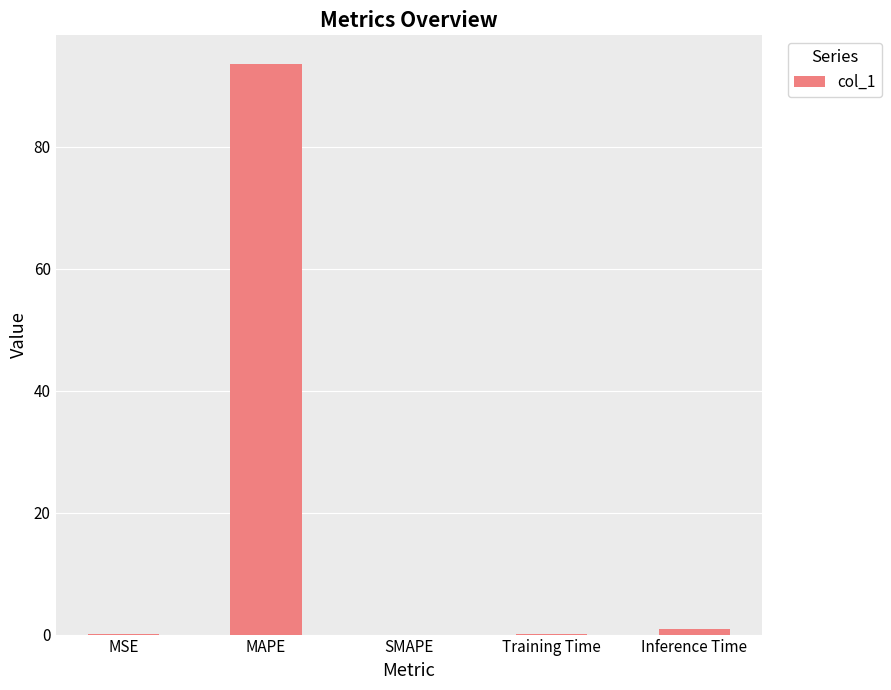

How many distinct data groups are displayed?

1